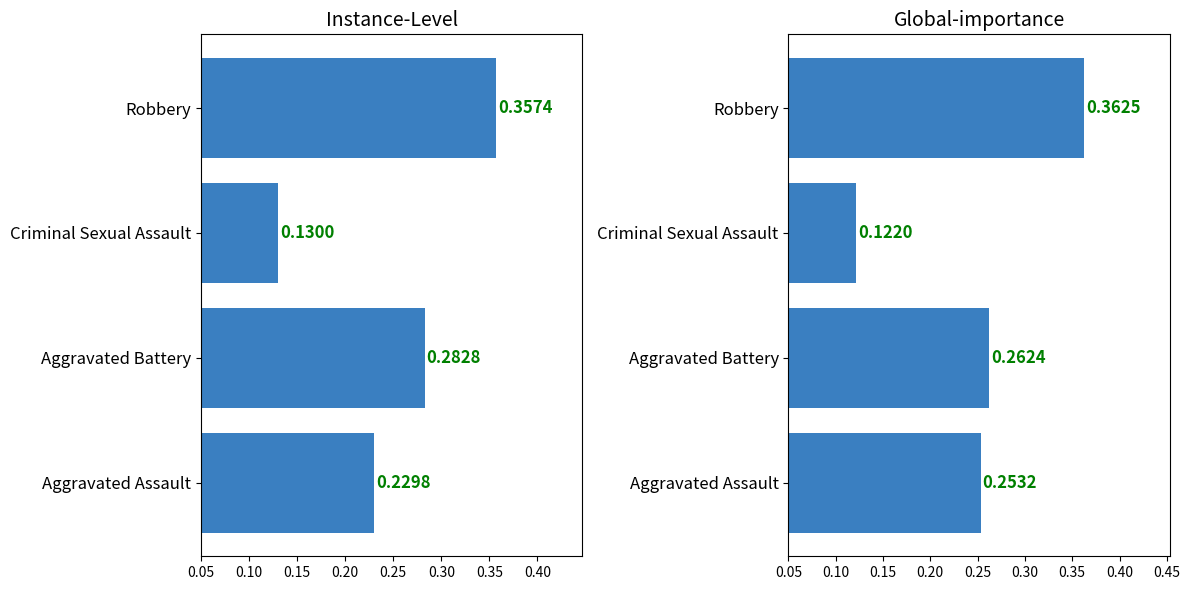

What is the average value of the Global-importance series?

0.3